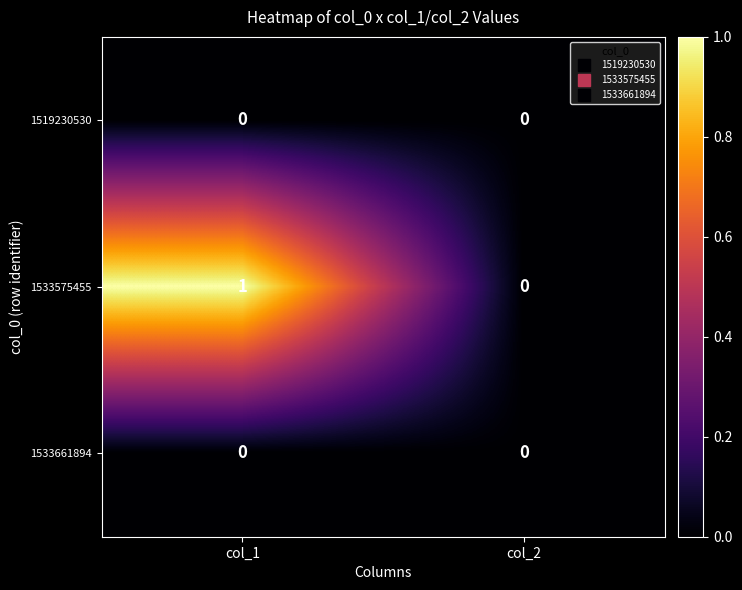

Which series has the largest total across all categories?

1533575455